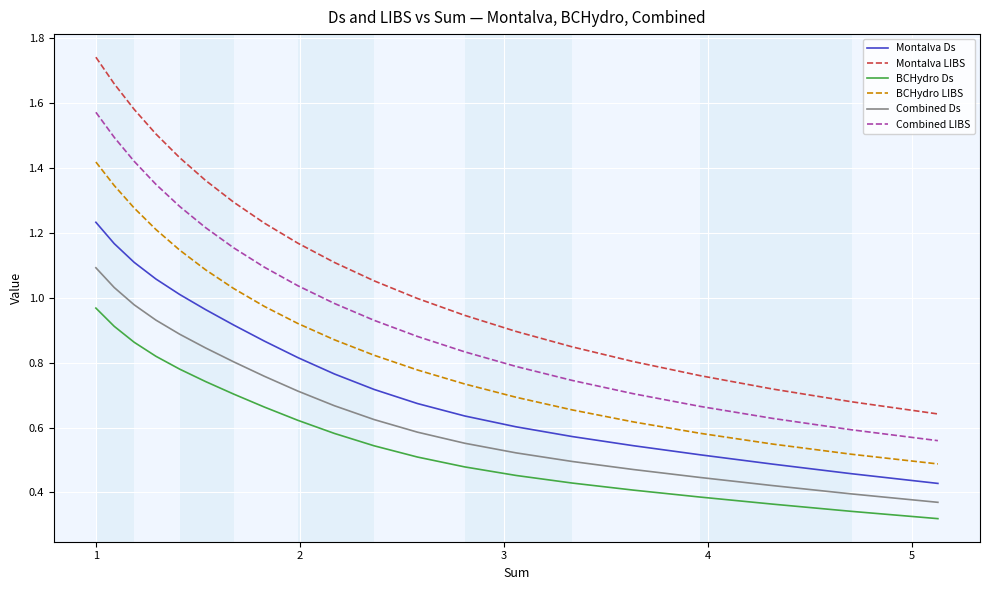

Rank the series by their maximum value, from highest to lowest.

Montalva LIBS, Combined LIBS, BCHydro LIBS, Montalva Ds, Combined Ds, BCHydro Ds